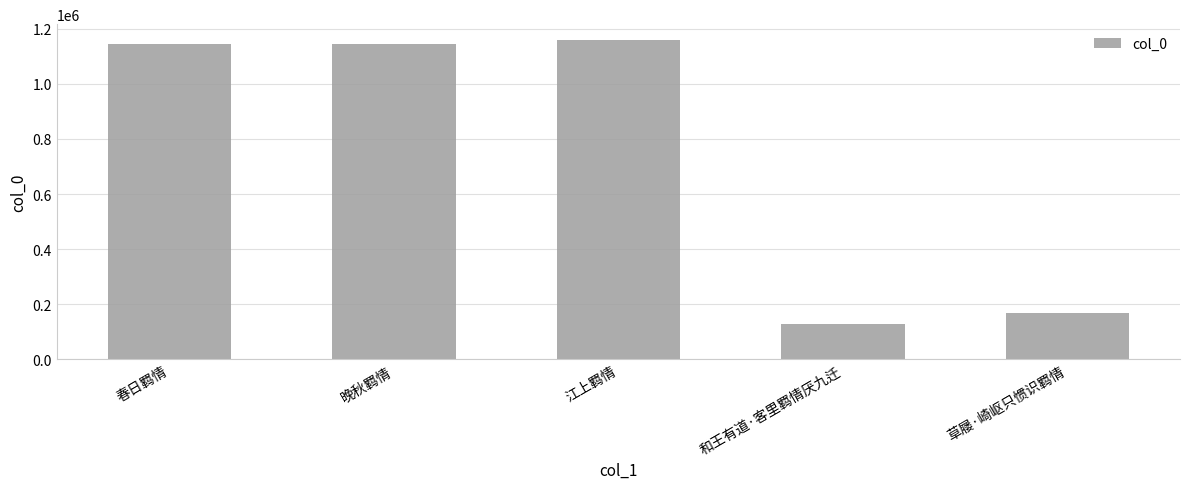

How many values are below 1146700?

2